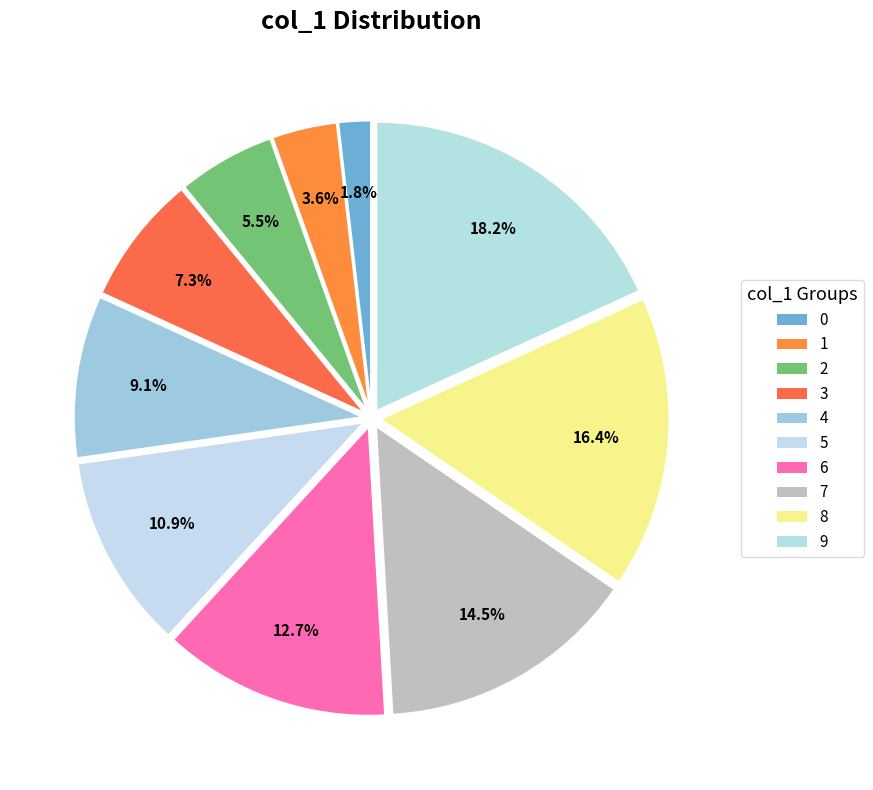

What percentage is NOT represented by 9?

81.8%